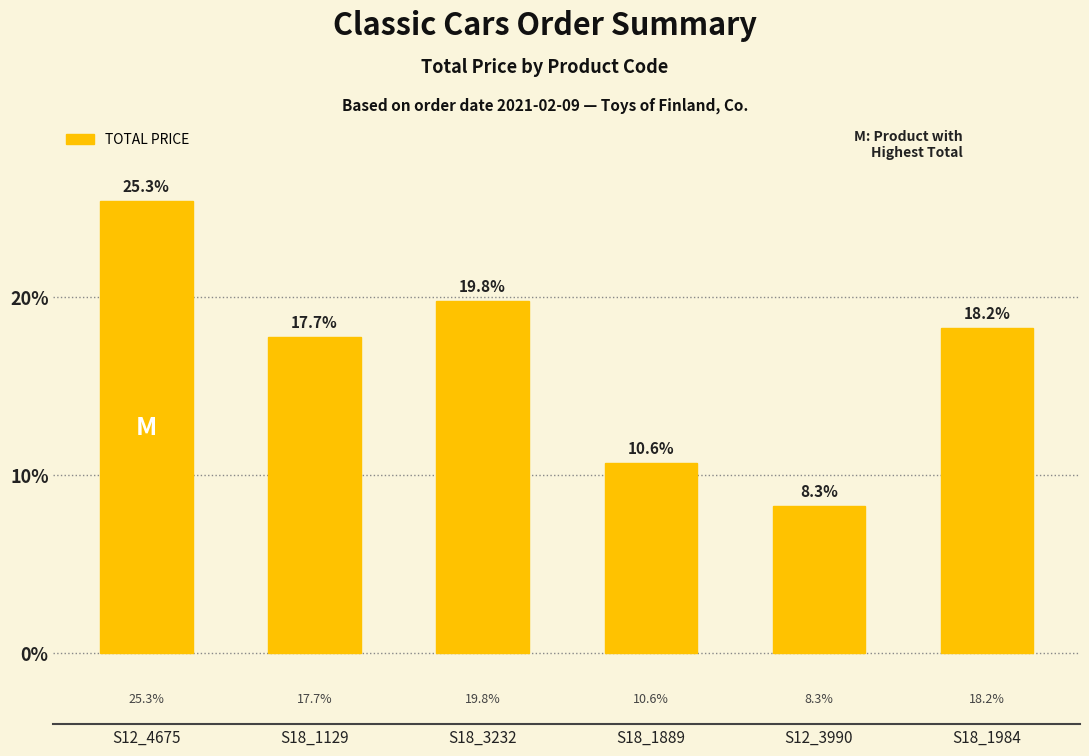

What is the label of the 2nd bar from the left?

S18_1129